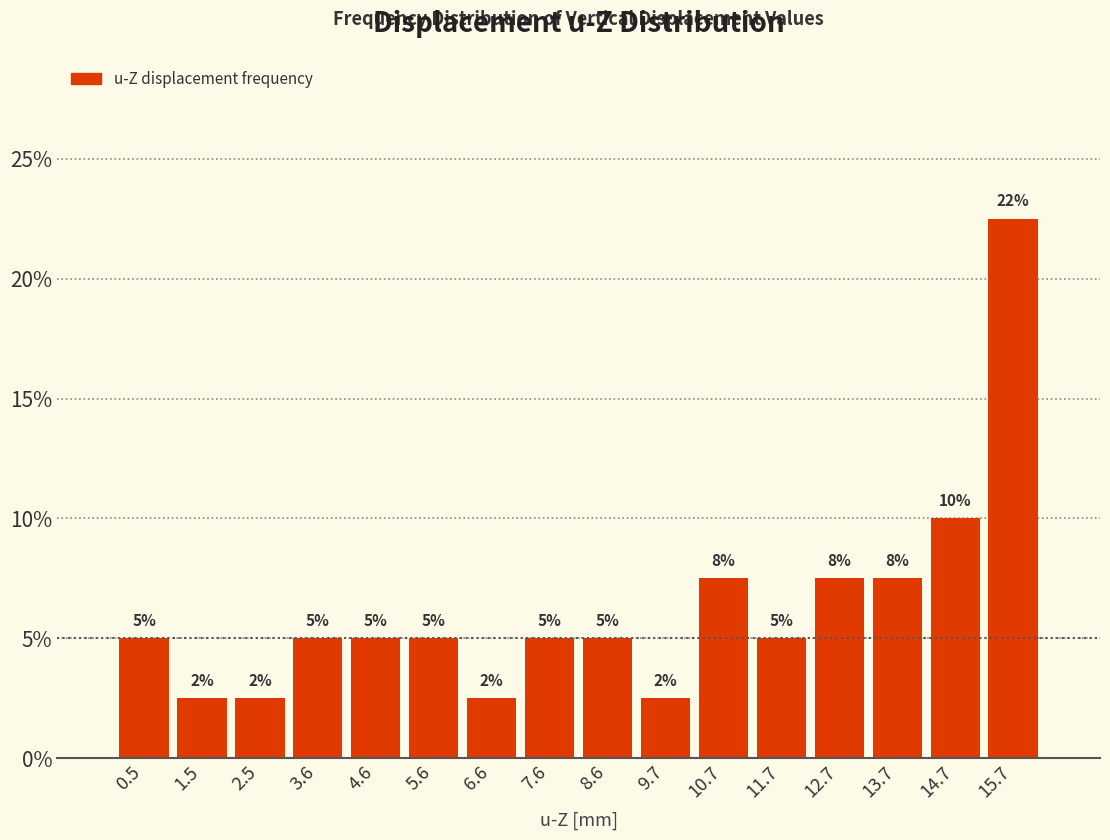

Which range on the x-axis has the tallest bar?

15.2 to 16.2